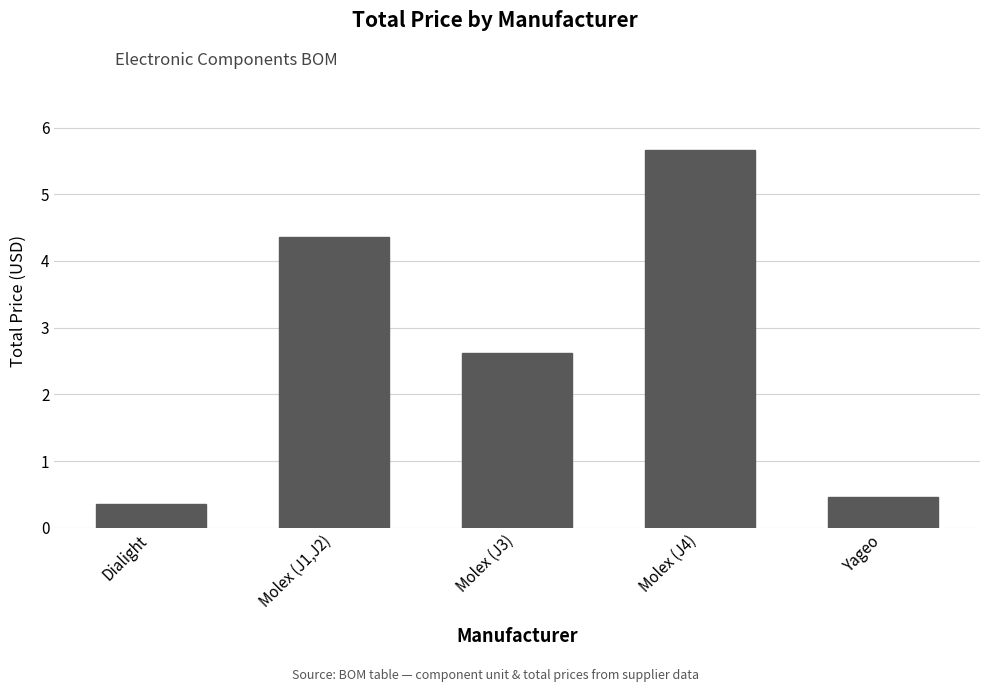

Reading left to right, what are all the values shown in this chart?

Dialight=0.3	Molex (J1,J2)=4.4	Molex (J3)=2.6	Molex (J4)=5.7	Yageo=0.5